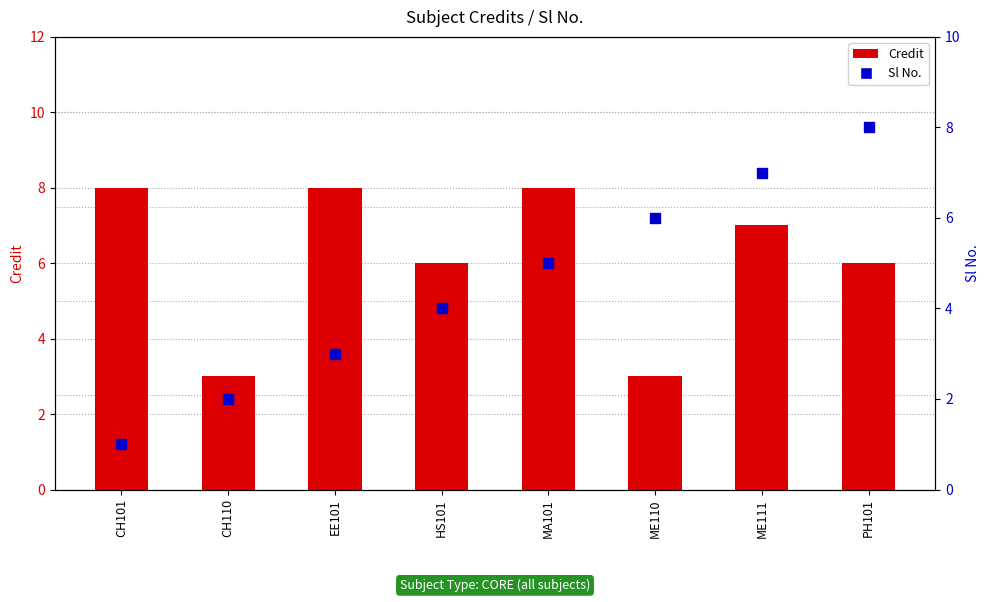

What is the difference between the maximum and minimum values in the Sl No. series?

7